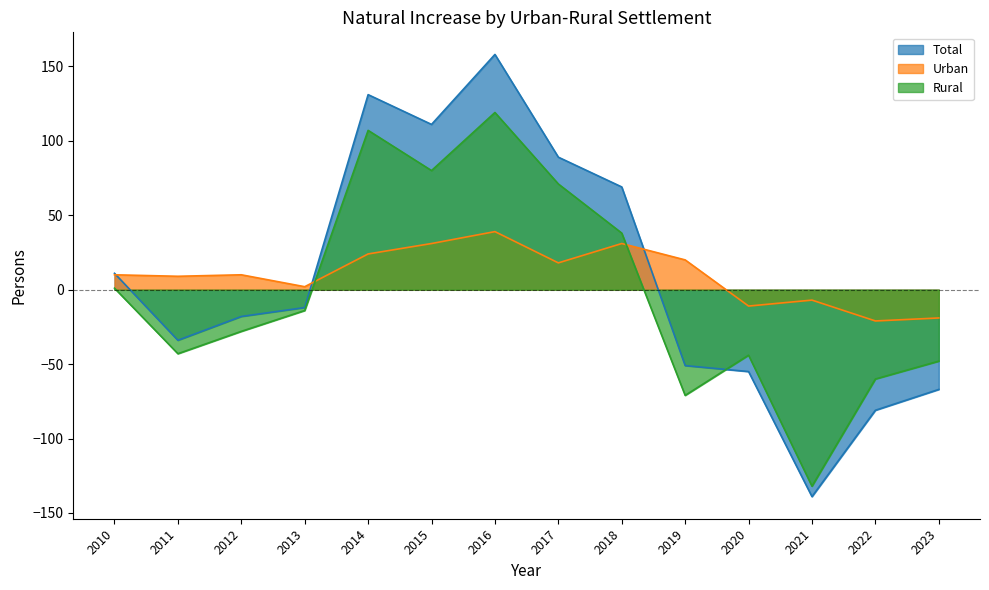

After their last crossing, which series has the higher values: Rural or Total?

Rural